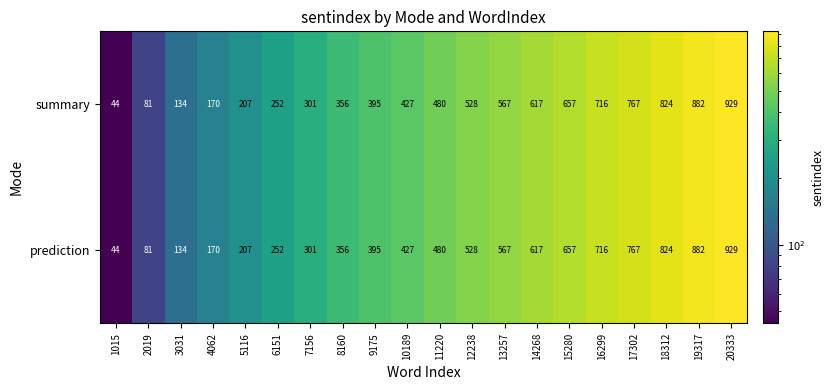

Read the summary value at 16299, to the nearest 50.

700